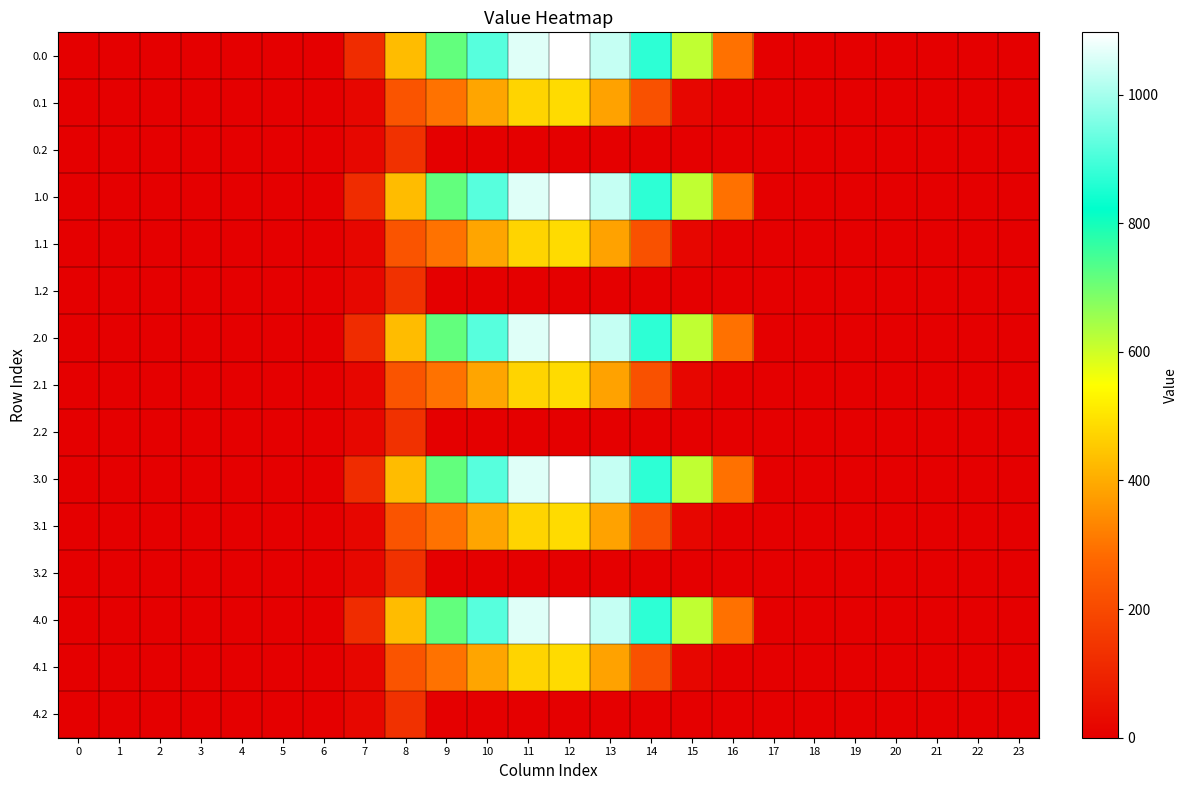

Which label corresponds to the largest value in the chart?

12